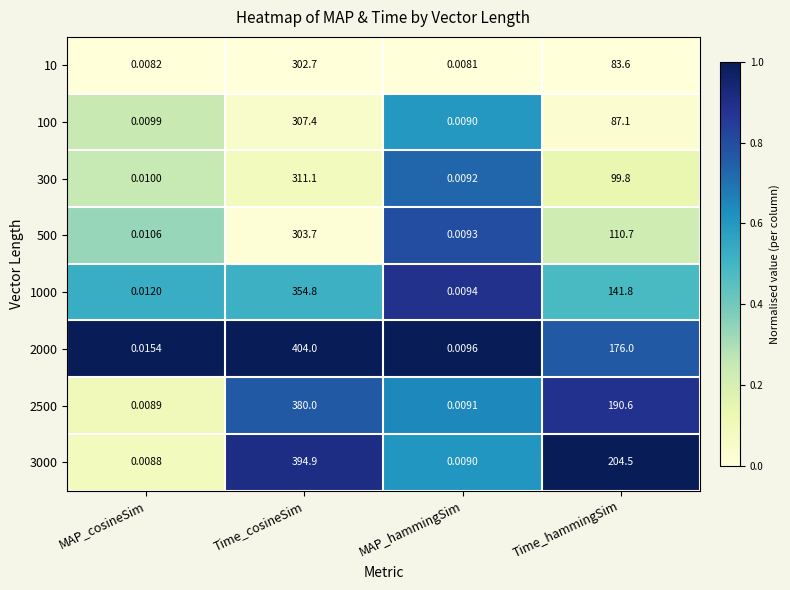

Where is 500 nearest to the value 151?

Time_hammingSim